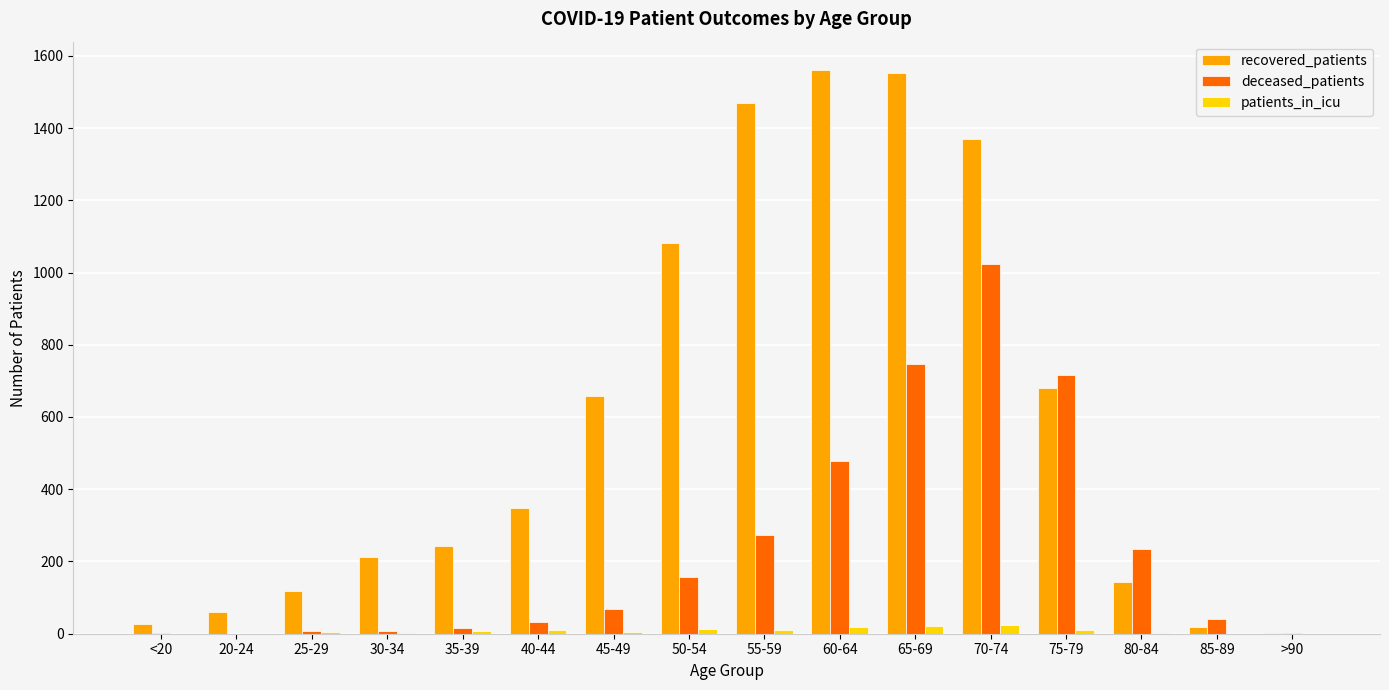

Is it true that recovered_patients equals 3 at >90?

True